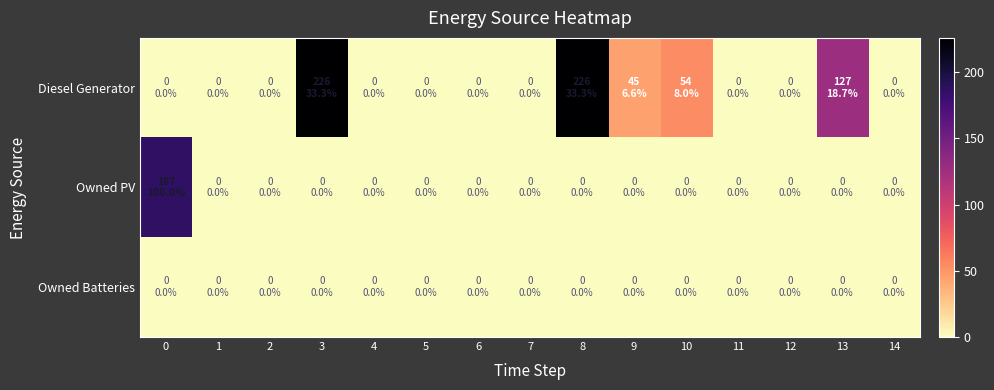

Reading right to left, transcribe all the data shown in this chart.

Diesel Generator: 14=0	13=127	12=0	11=0	10=54	9=45	8=226	7=0	6=0	5=0	4=0	3=226	2=0	1=0	0=0
Owned PV: 14=0	13=0	12=0	11=0	10=0	9=0	8=0	7=0	6=0	5=0	4=0	3=0	2=0	1=0	0=187
Owned Batteries: 14=0	13=0	12=0	11=0	10=0	9=0	8=0	7=0	6=0	5=0	4=0	3=0	2=0	1=0	0=0